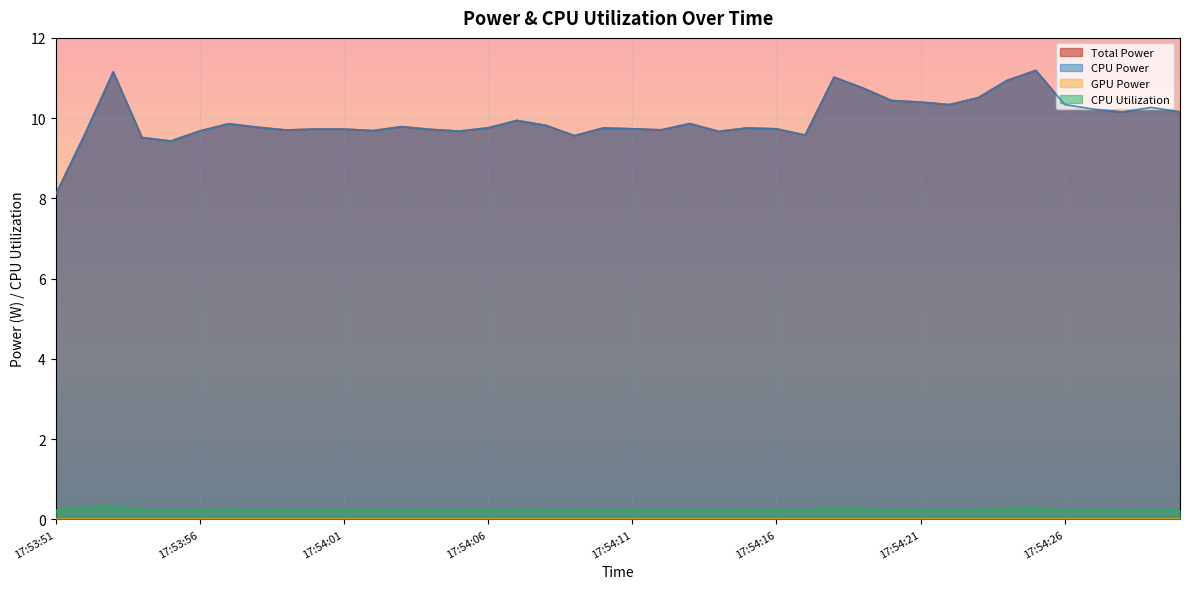

Where is CPU Power nearest to the value 9?

17:53:55